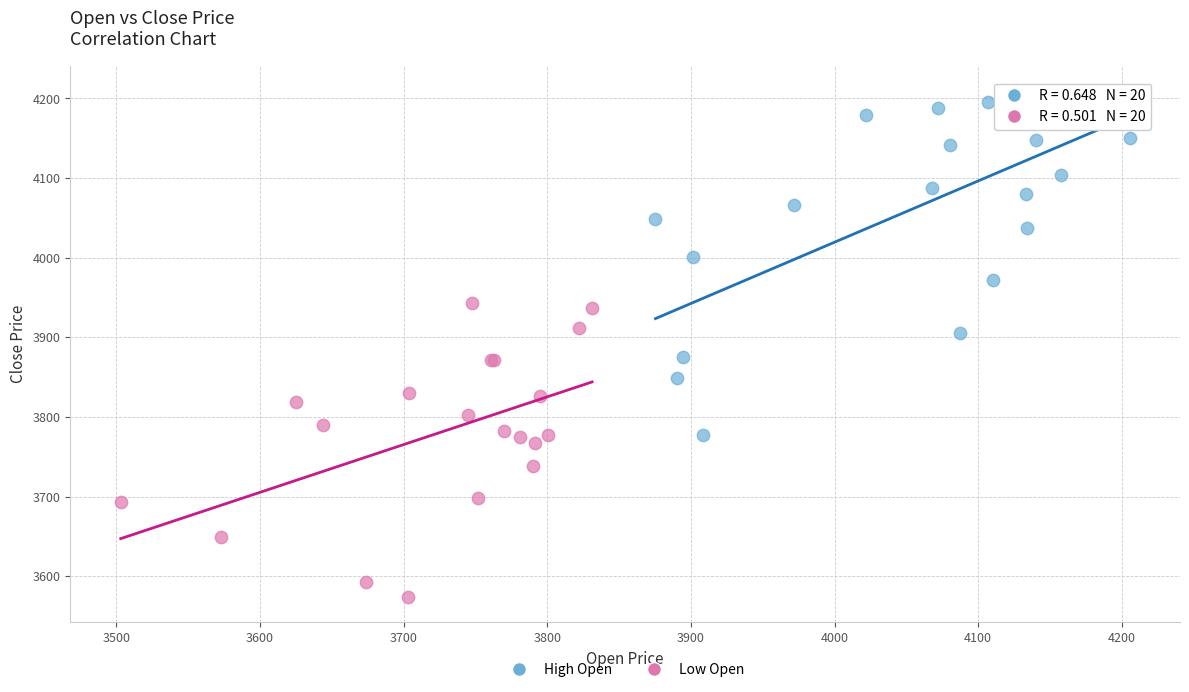

Which series contains the lowest Y value?

Low Open